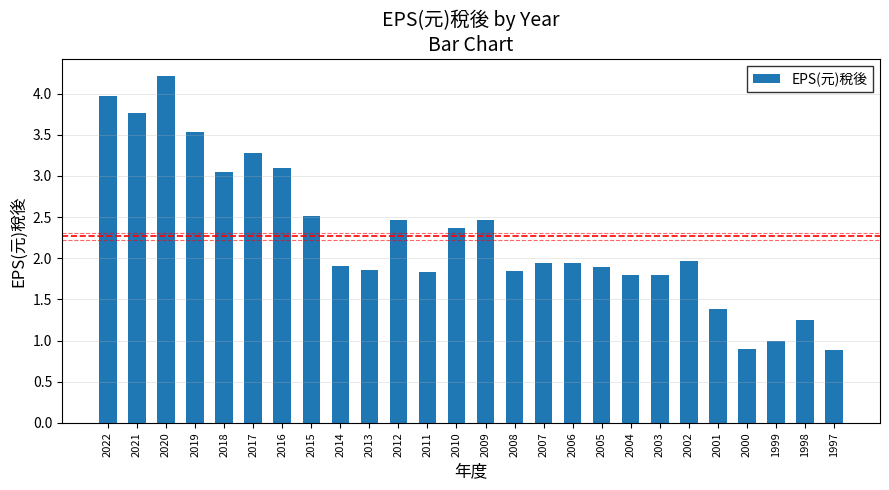

What is the change in value from 2019 to 2009?

-1.1